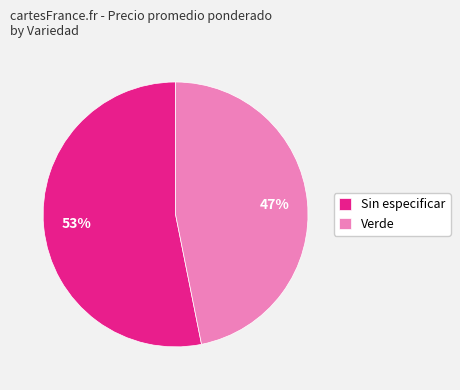

What percentage is the Verde slice, to the nearest percent?

47%